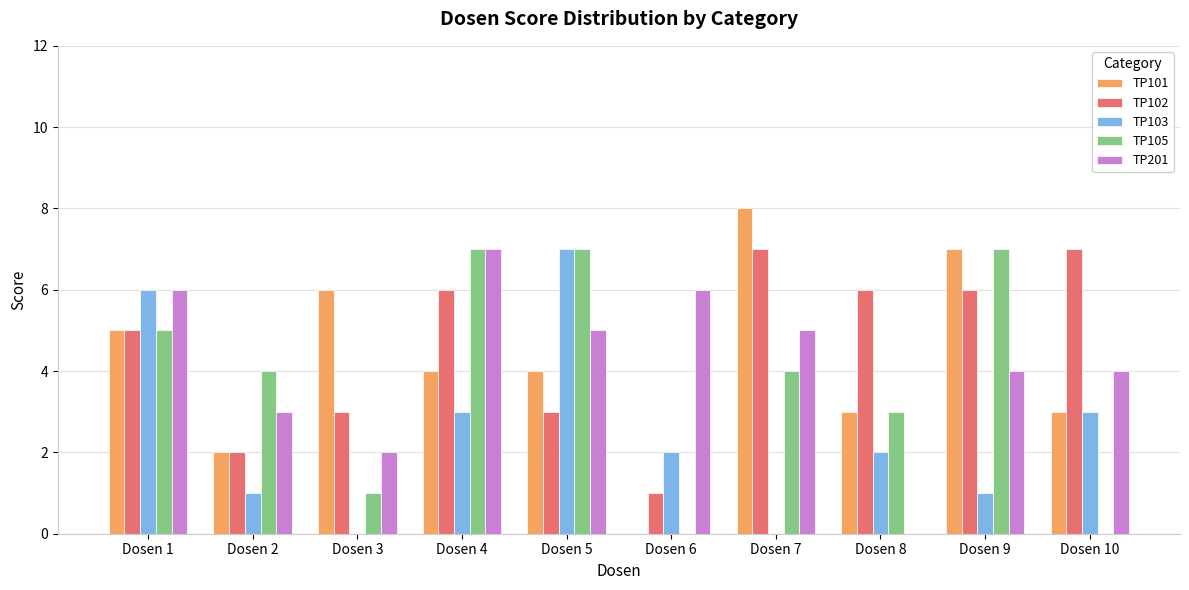

Which category has the highest value in the TP101 series?

Dosen 7